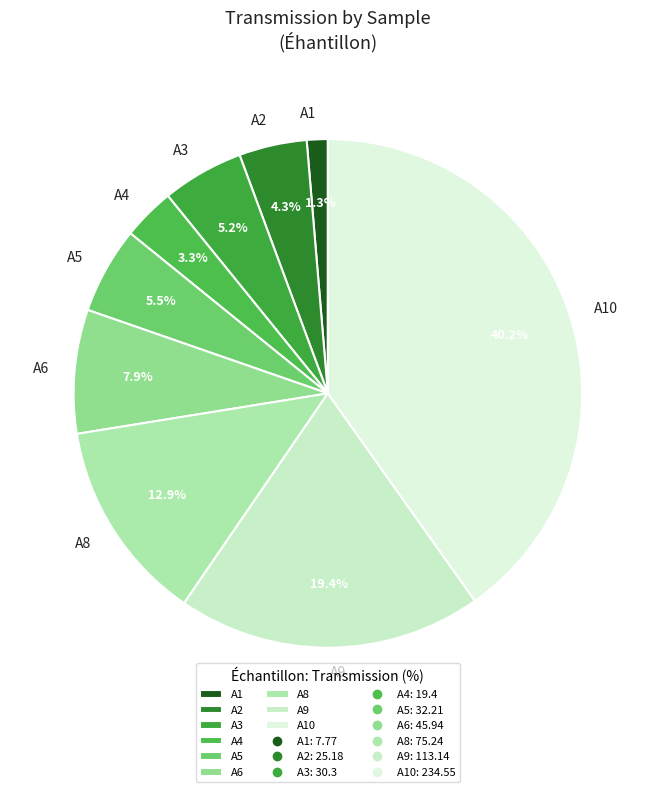

What is the ratio of the value at A9 to the value at A8?

1.5